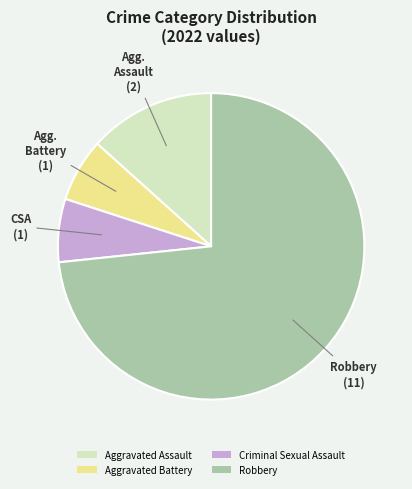

Which category has the biggest portion of the pie?

Robbery